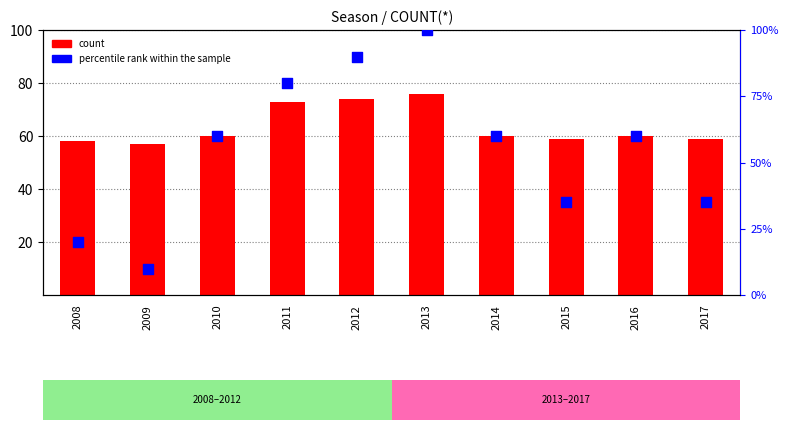

Which series contains the highest Y value?

percentile rank within the sample